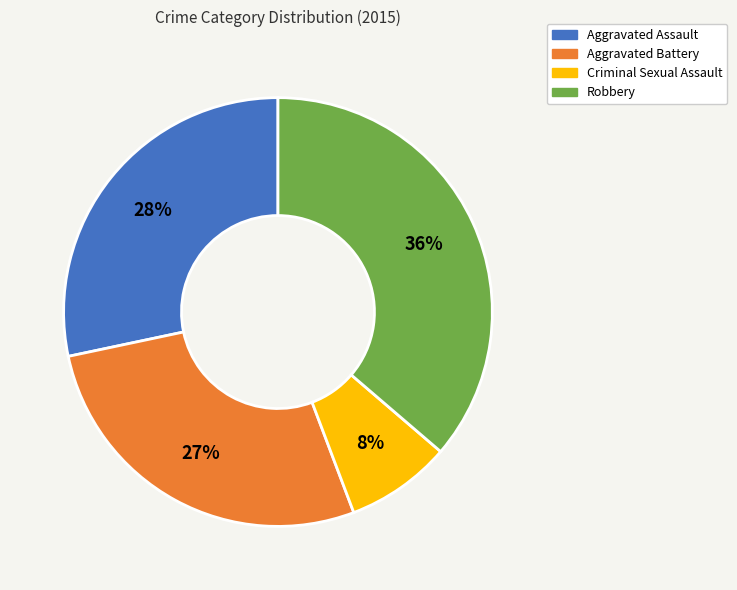

What is the largest slice in the pie chart?

Robbery